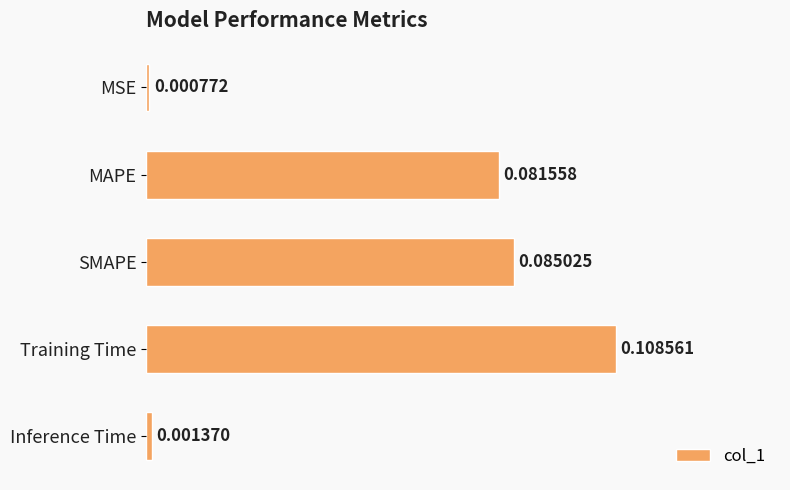

At which category does the chart reach its peak across all series?

Training Time